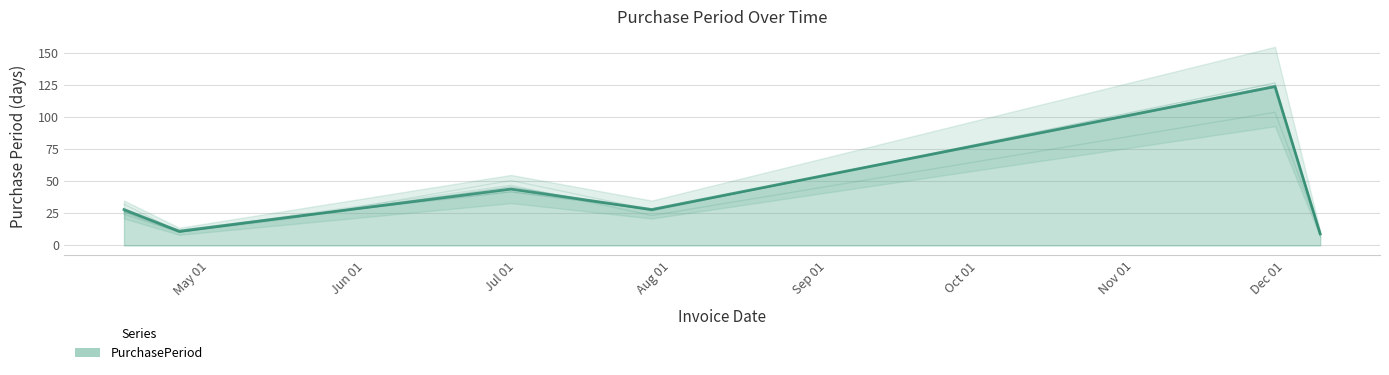

How many interior local valleys (lower than both neighbors) does the data have?

2